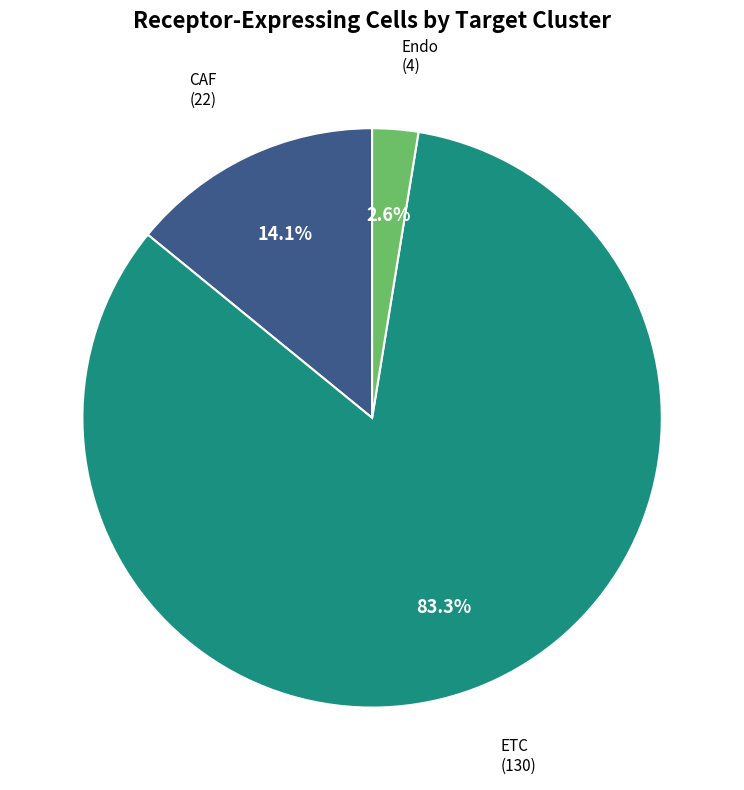

Between Endo and ETC, which is larger?

ETC